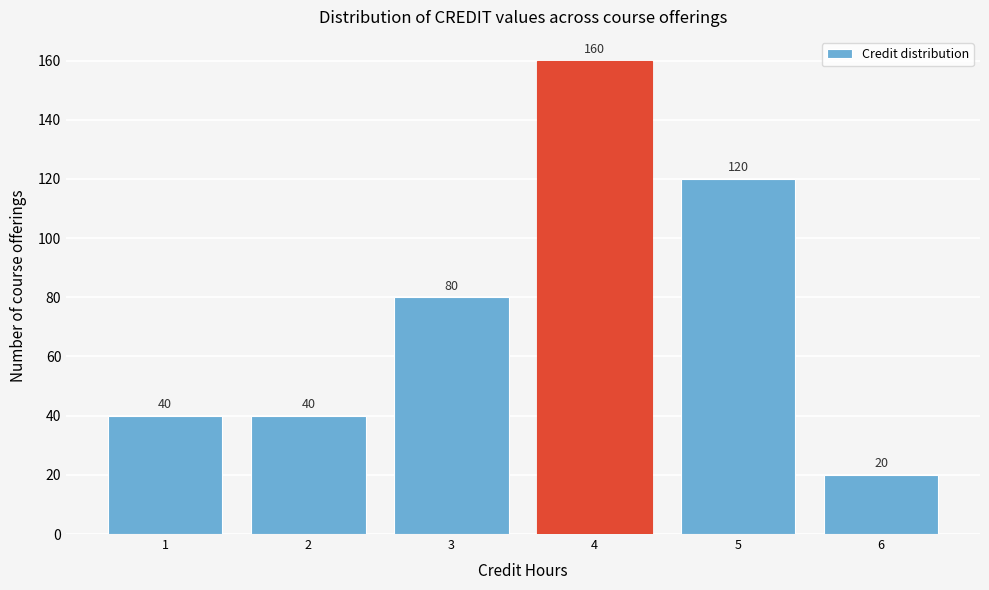

Reading left to right, list every bar in this chart as the range it spans on the x-axis followed by its height.

0.5 to 1.5: 40
1.5 to 2.5: 40
2.5 to 3.5: 80
3.5 to 4.5: 160
4.5 to 5.5: 120
5.5 to 6.5: 20